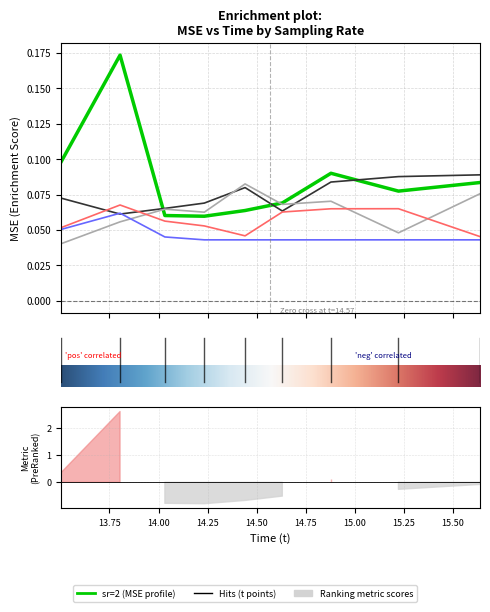

Between 14.50 and 13.75, which is larger?

13.75